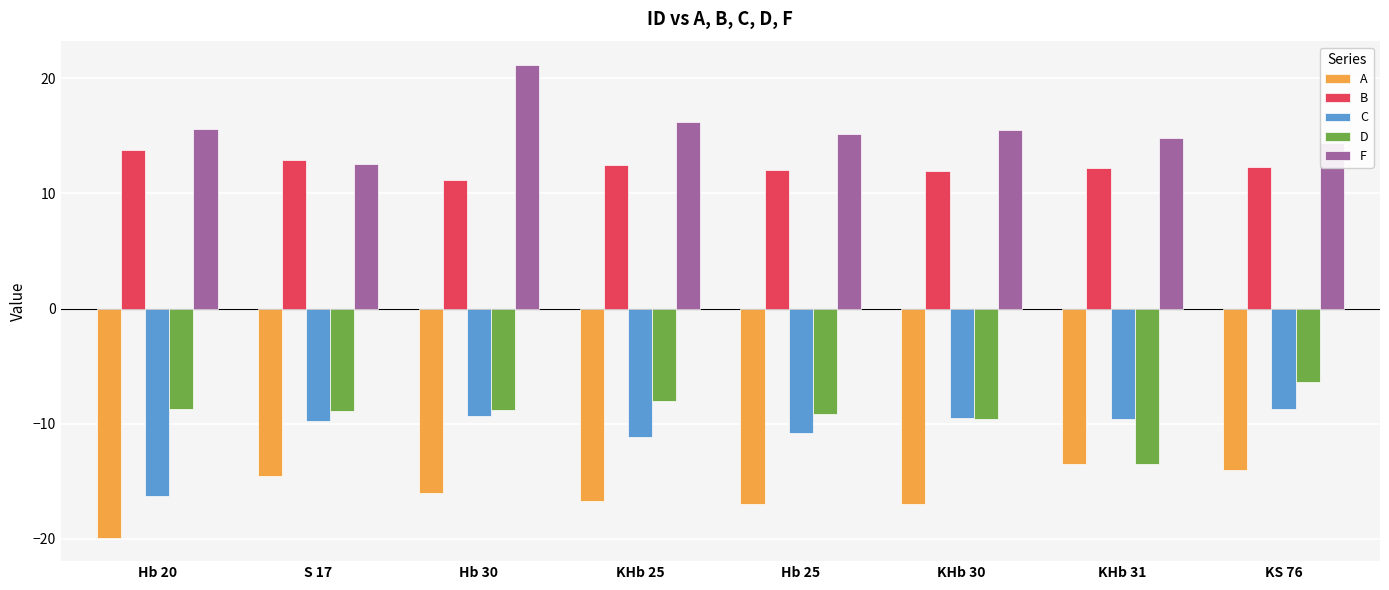

How many data points does each series have?

8